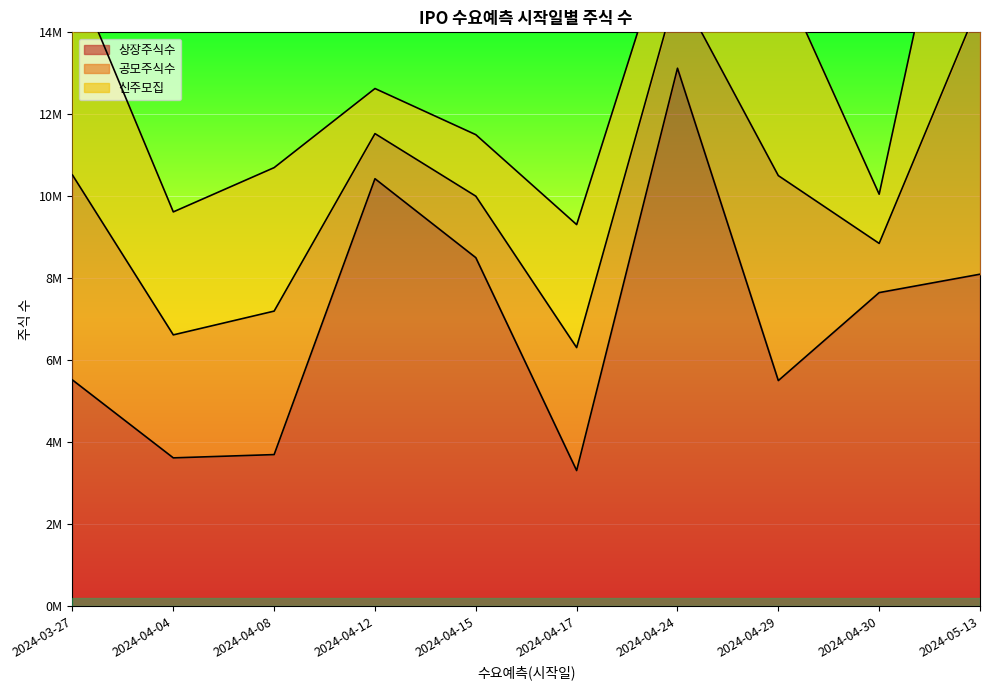

What value does the 상장주식수 series have at 2024-04-30?

7651263